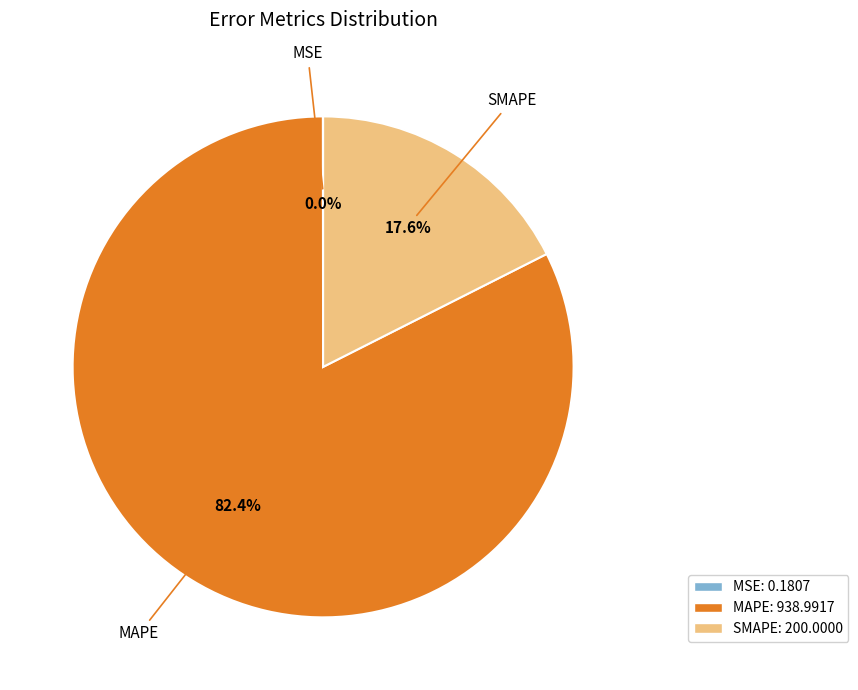

What percentage is NOT represented by SMAPE?

82.4%